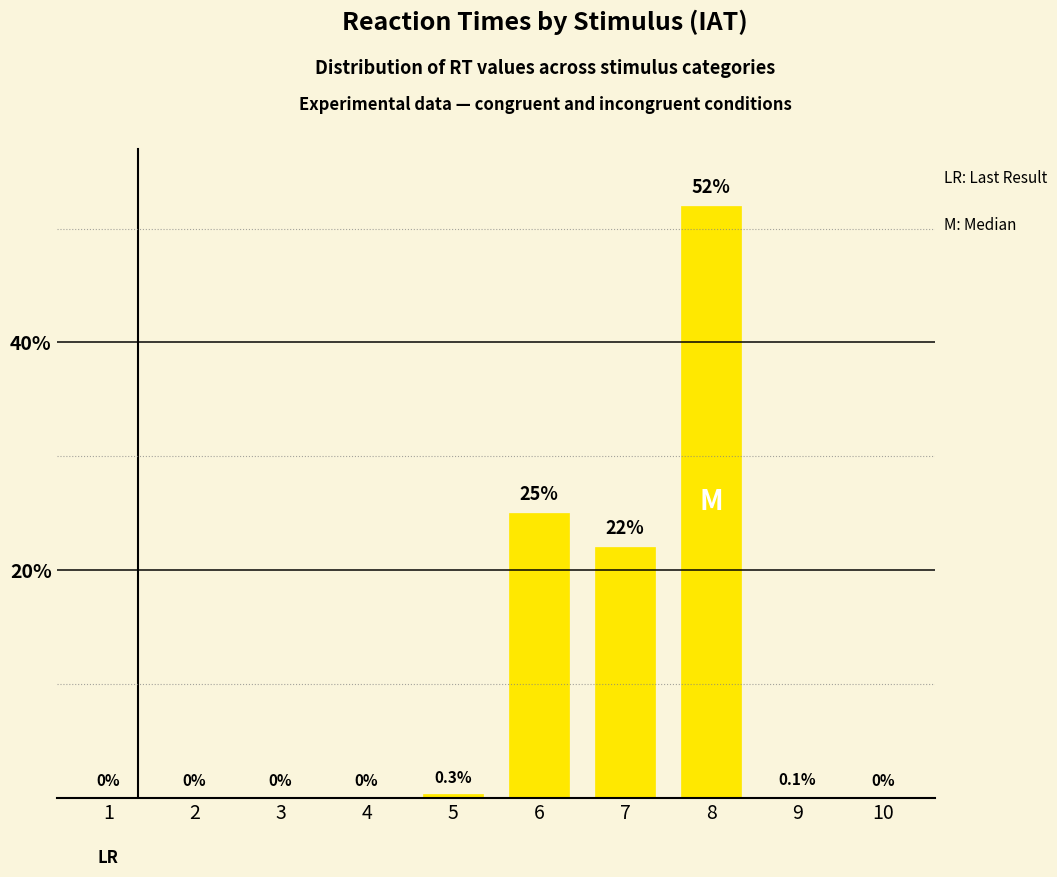

What is the maximum value shown in the chart?

52.0